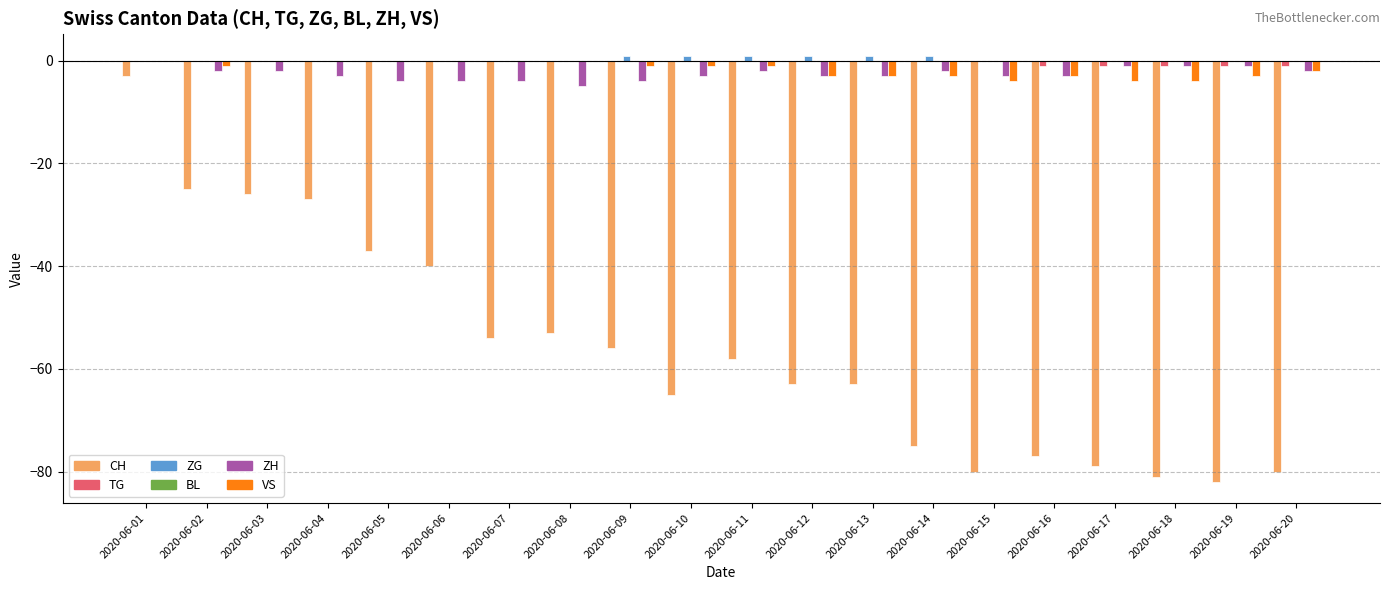

Between 2020-06-07 and 2020-06-19, which series saw the biggest shift?

CH